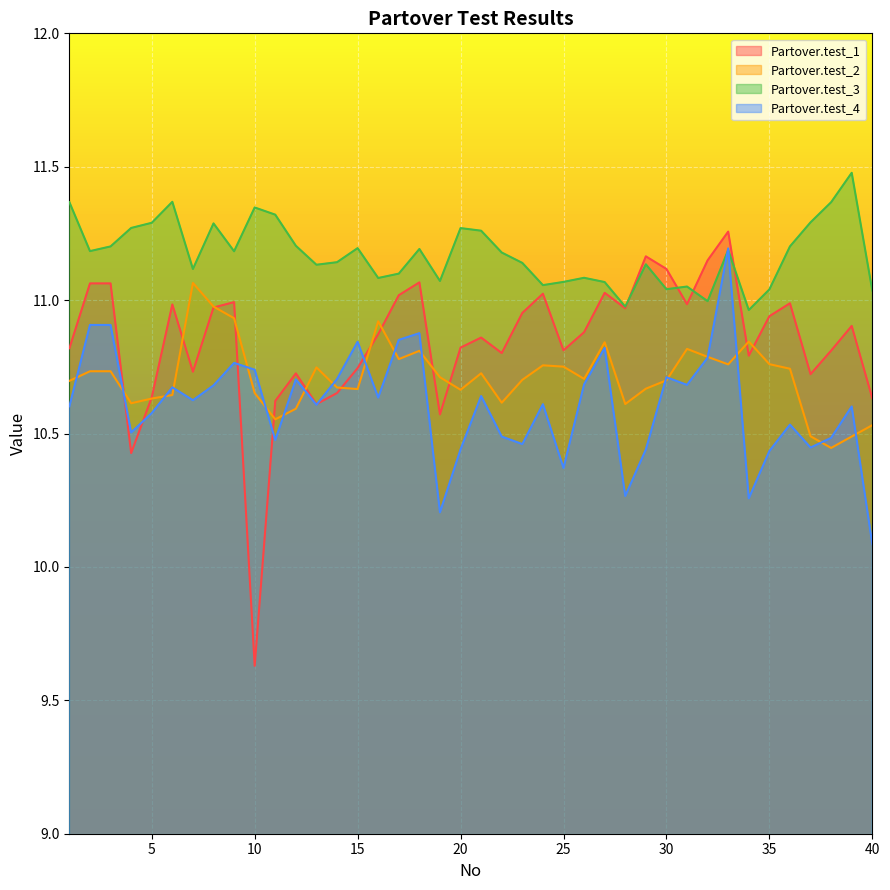

At which category does the chart reach its peak across all series?

39